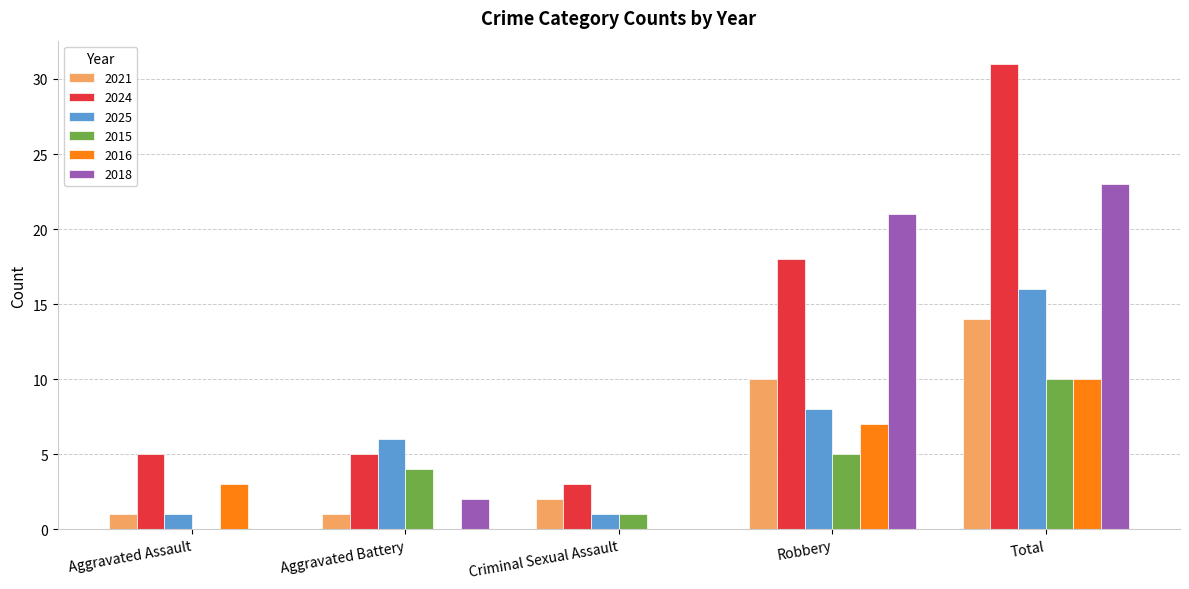

What is the highest value of the 2025 series?

16